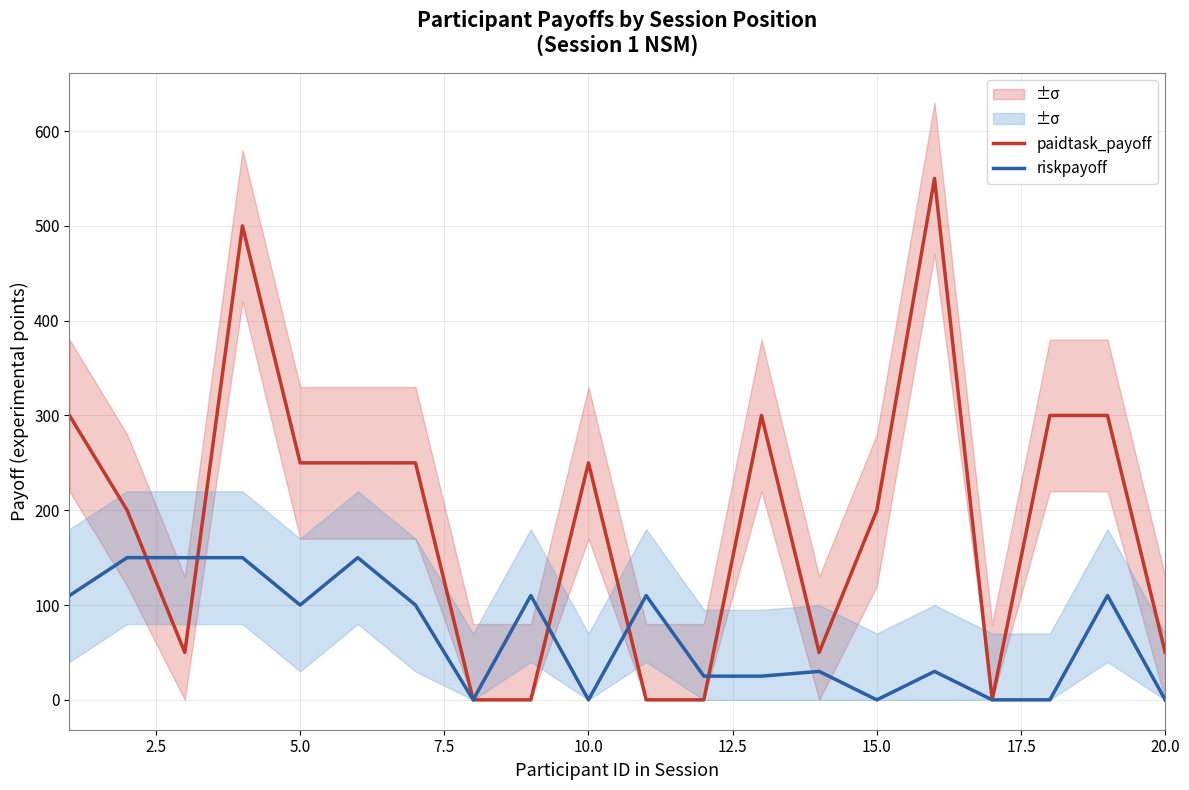

Does the chart have visible grid lines?

Yes